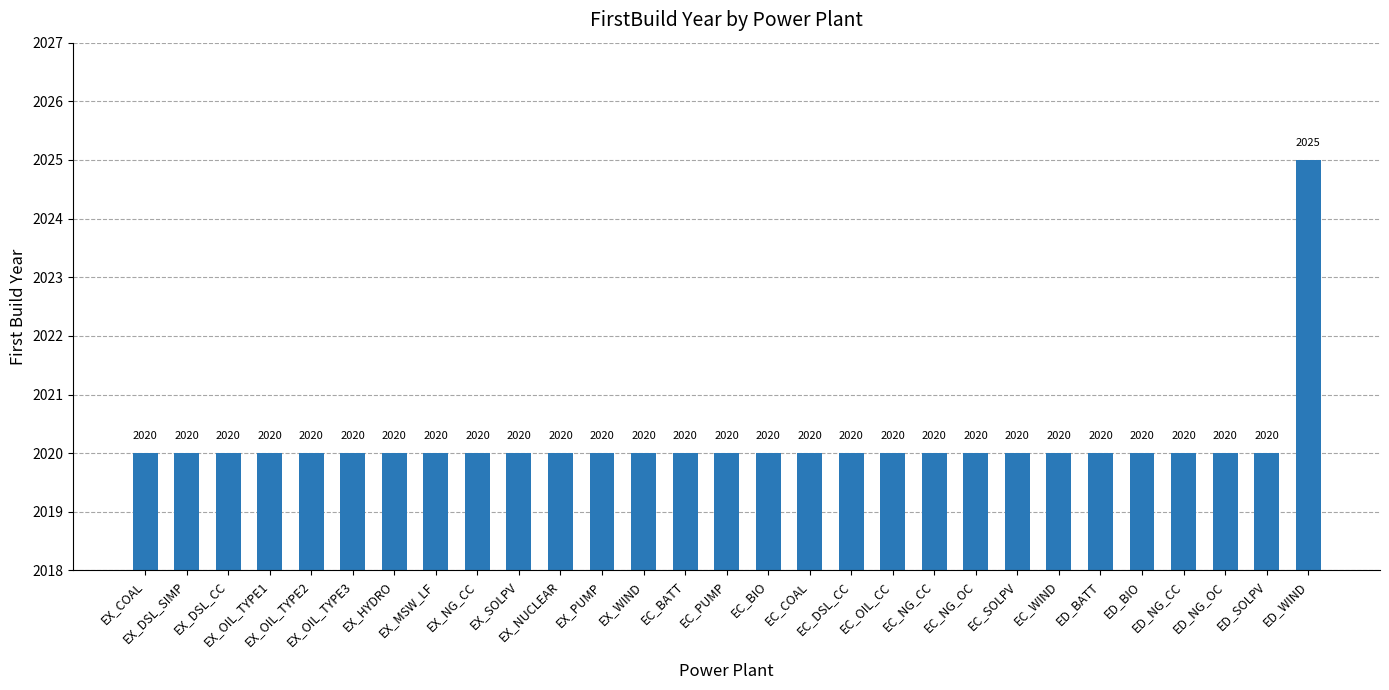

The chart shows a value of 2020 at EC_BATT. True or false?

True